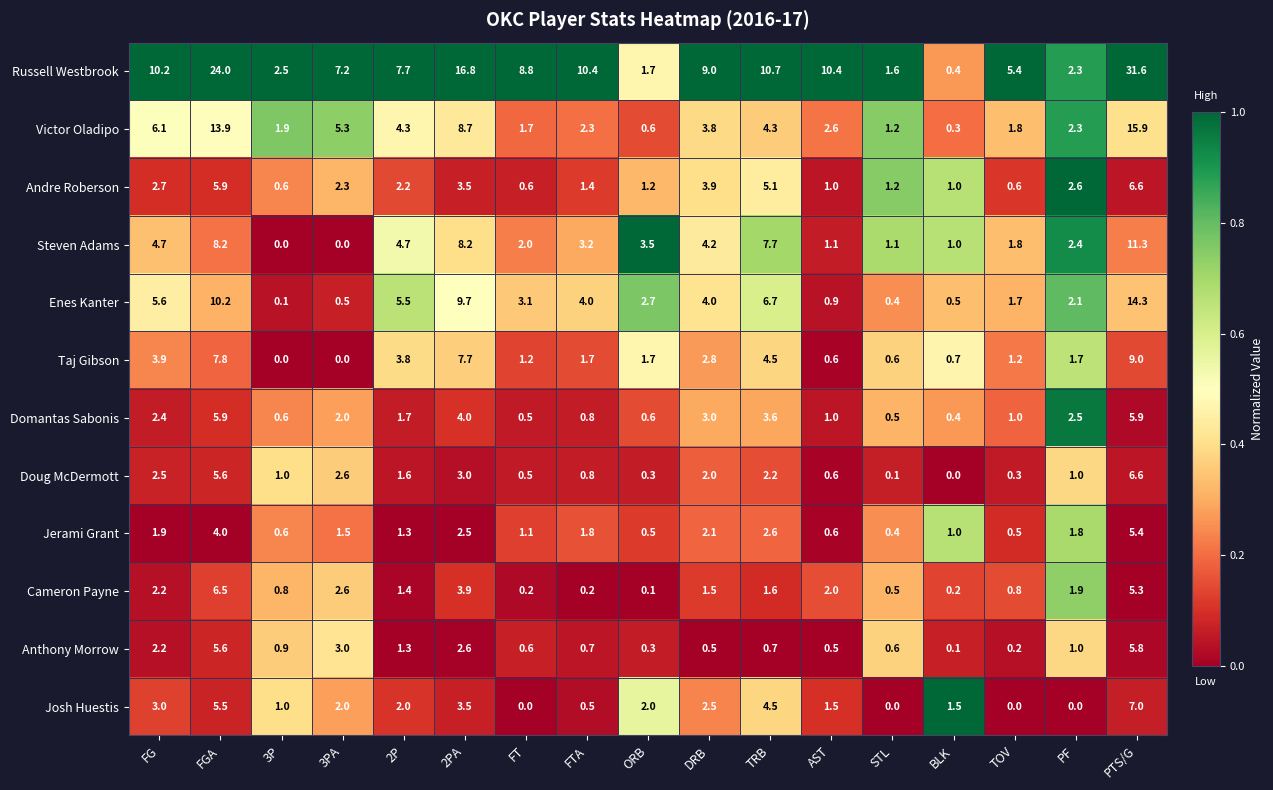

Is it true that Cameron Payne equals 2.9 at TRB?

False